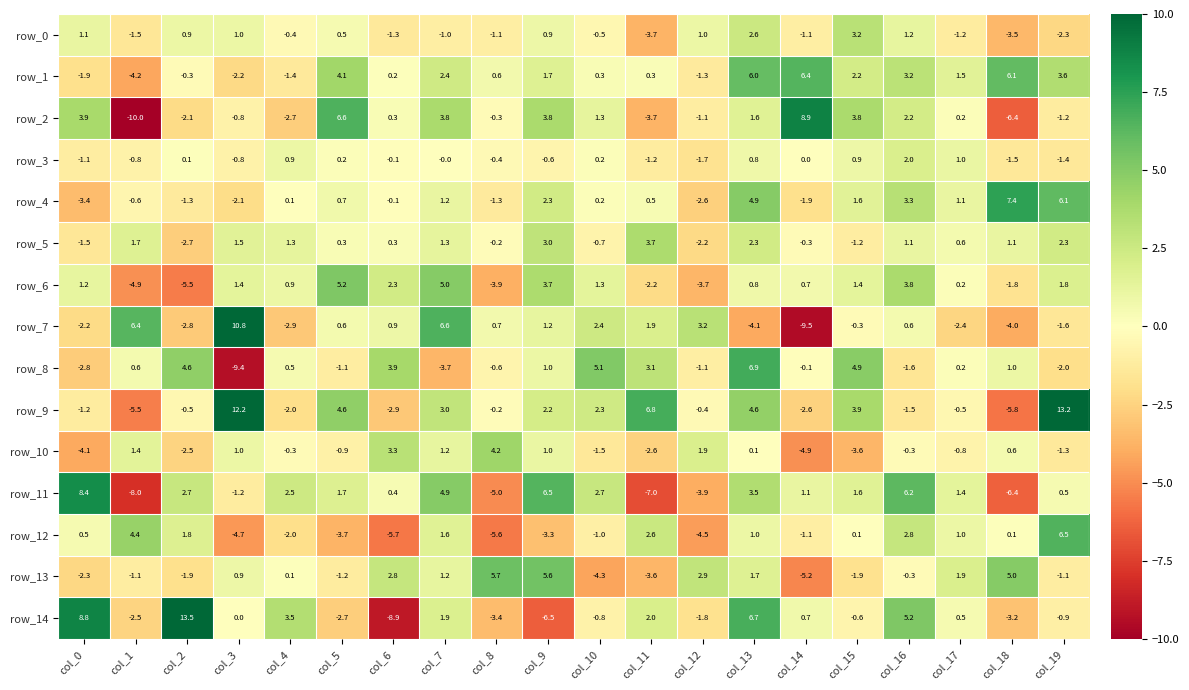

How many series are shown in this chart?

15